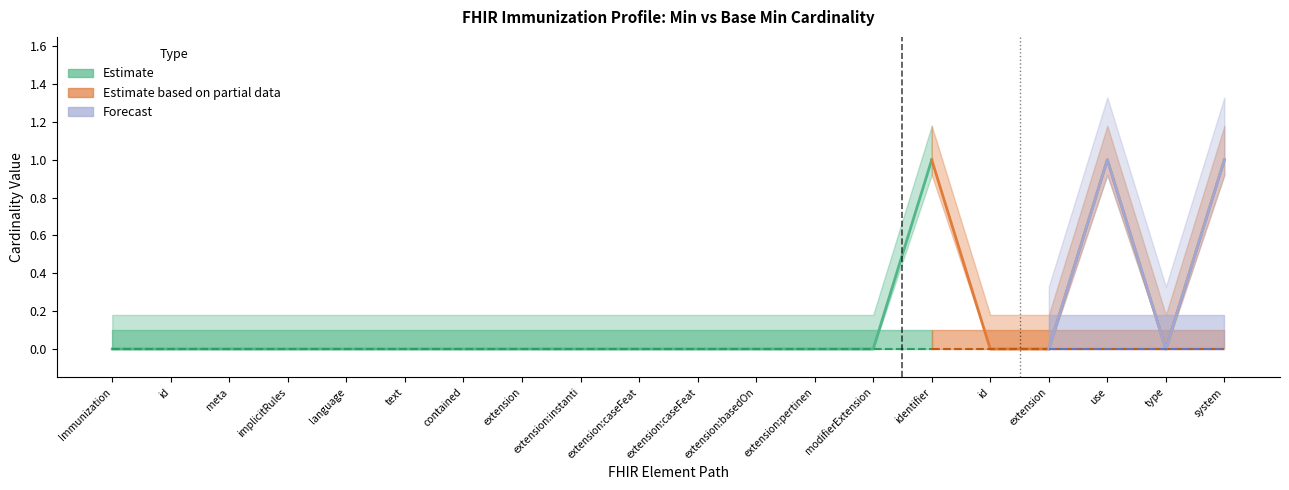

True or false: Min and Base Min cross at least once.

False